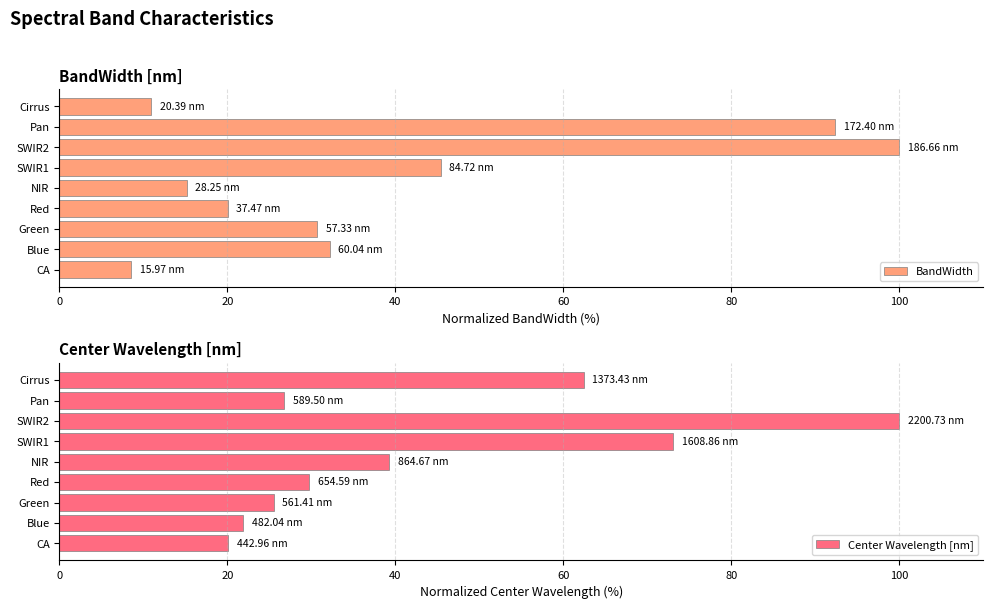

Reading left to right, list all the values displayed in this chart.

BandWidth: 8.6	32.2	30.7	20.1	15.1	45.4	100.0	92.4	10.9
Center Wavelength [nm]: 20.1	21.9	25.5	29.7	39.3	73.1	100.0	26.8	62.4